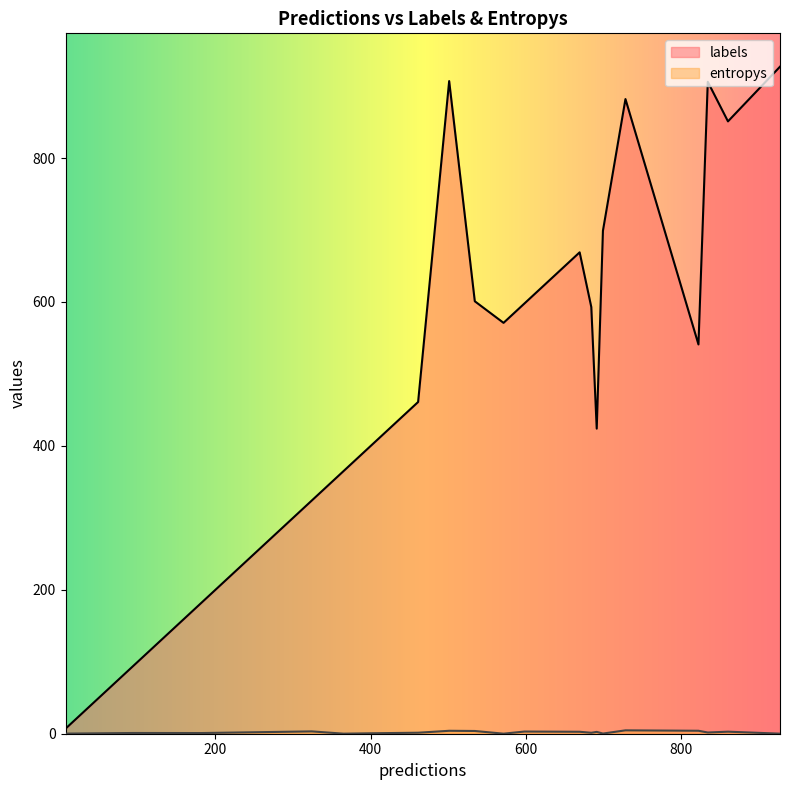

Reading left to right, list all the values displayed in this chart.

labels: 0=906.0	1=182.0	2=851.0	3=94.0	4=593.0	5=461.0	6=7.0	7=571.0	8=601.0	9=882.0	10=669.0	11=324.0	12=365.0	13=400.0	14=598.0	15=907.0	16=541.0	17=424.0	18=699.0	19=927.0
entropys: 0=1.7	1=0.9	2=2.8	3=1.0	4=1.3	5=1.4	6=0.1	7=0.1	8=3.8	9=4.7	10=2.7	11=3.2	12=0.1	13=0.6	14=3.0	15=4.1	16=4.1	17=2.6	18=0.2	19=0.1